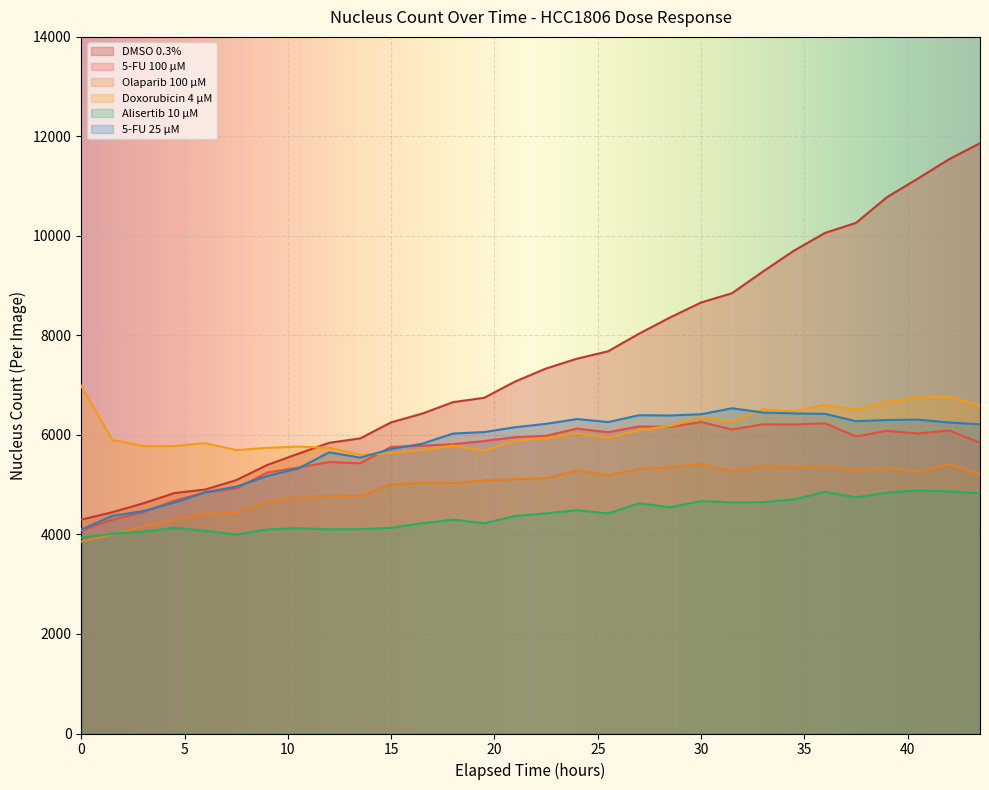

How many lines are shown in the chart?

6